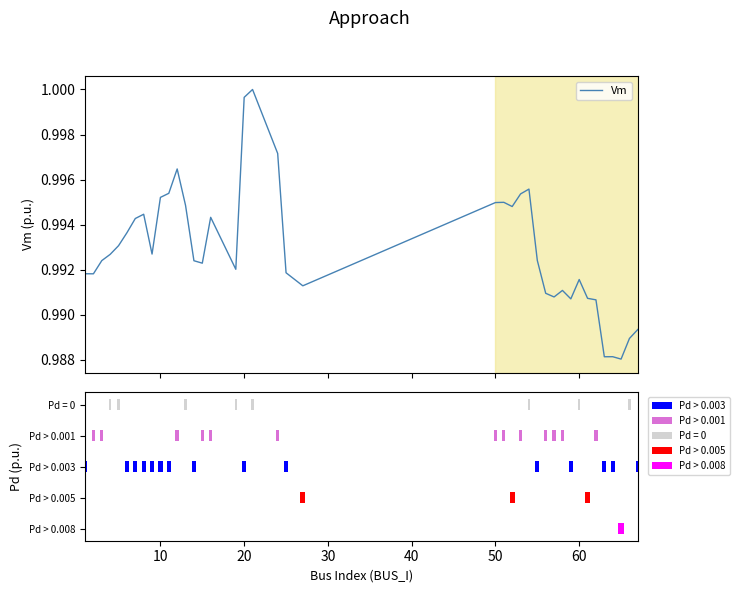

The value at 70 is 1.8. True or false?

False